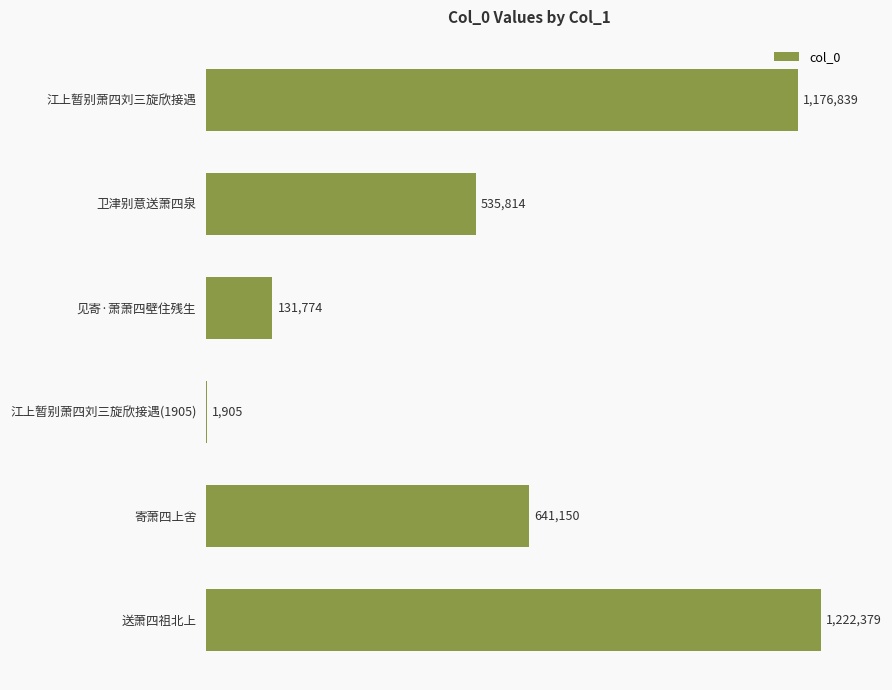

The value at 卫津别意送萧四泉 is 294329. True or false?

False